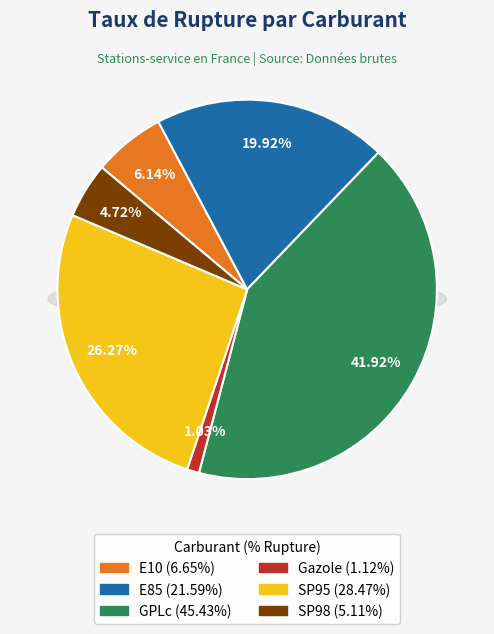

To the nearest percent, what is the combined percentage of Gazole and SP98?

6%